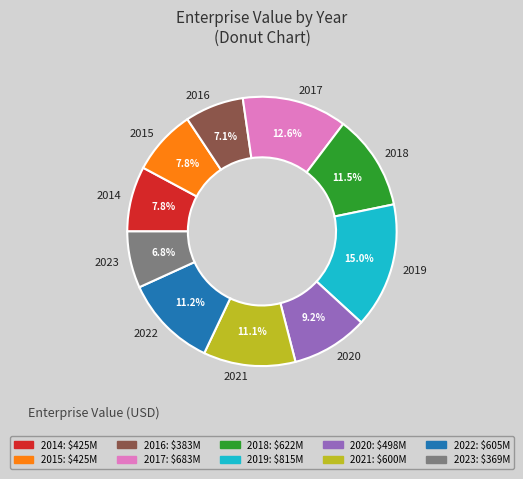

True or false: 2020 accounts for 1% of the total.

False